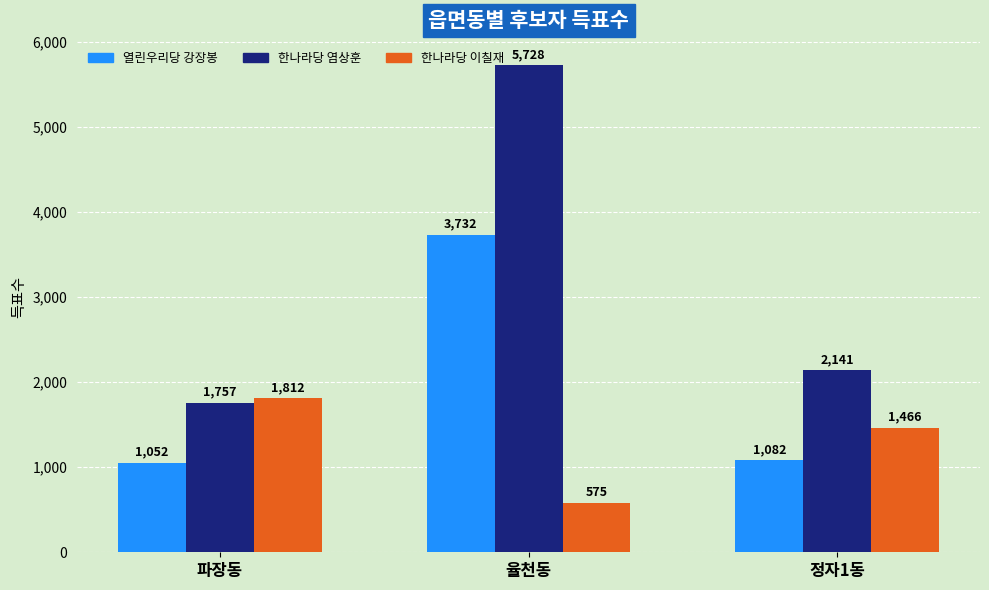

At which category is the sum across all series the highest?

율천동